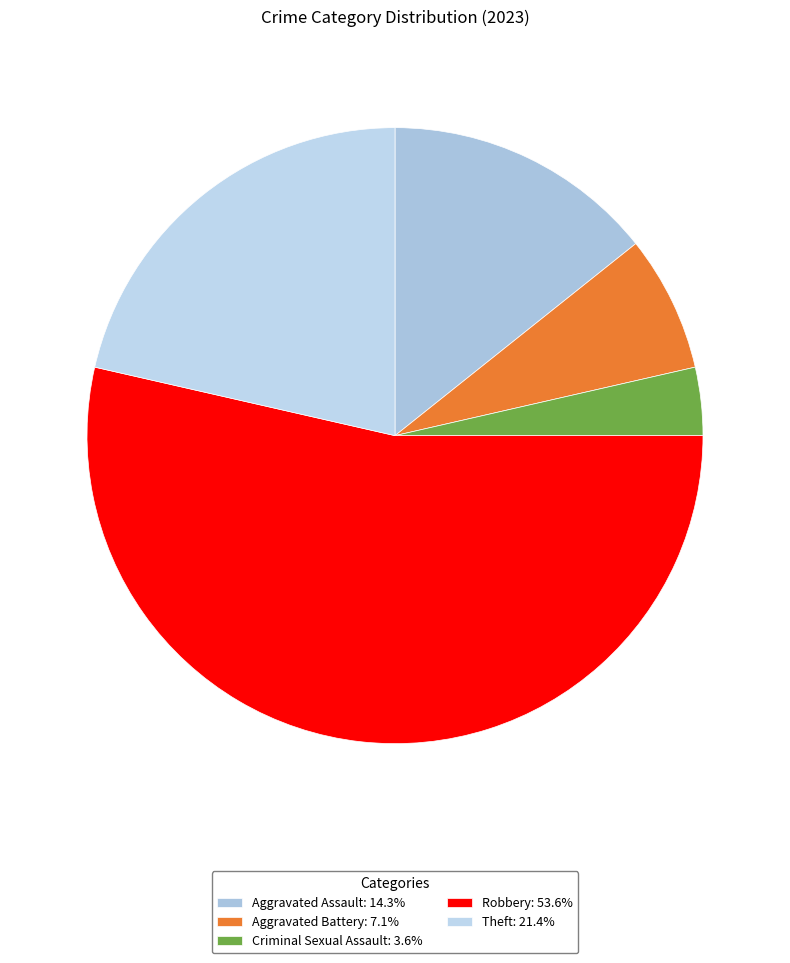

Is it true that Aggravated Assault is 8% of the pie?

False